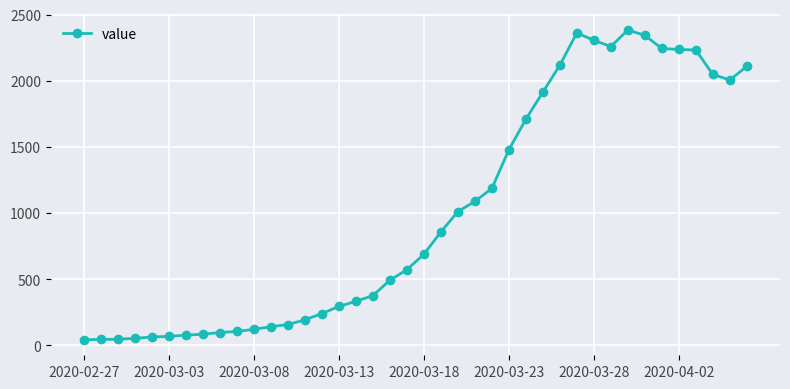

What is the greatest value displayed?

2383